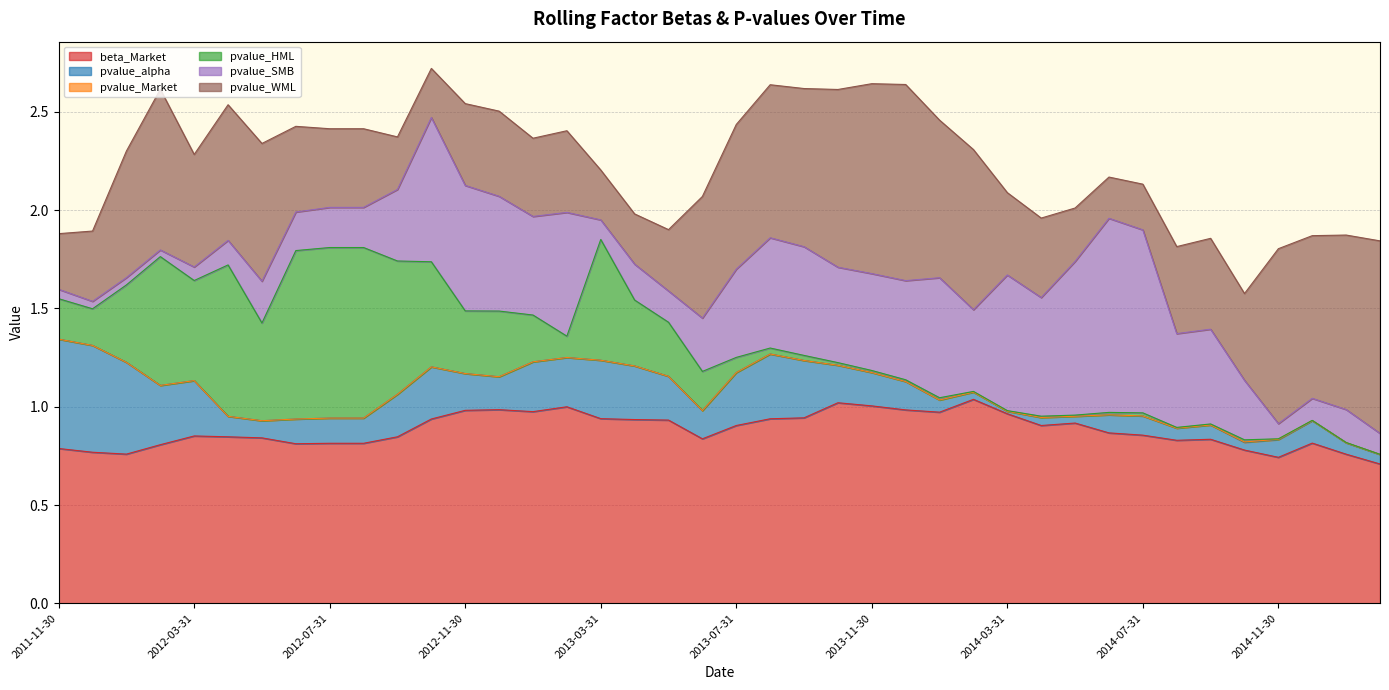

Reading left to right, transcribe all the data shown in this chart.

beta_Market: 0.8	0.8	0.8	0.8	0.9	0.8	0.8	0.8	0.8	0.8	0.8	0.9	1.0	1.0	1.0	1.0	0.9	0.9	0.9	0.8	0.9	0.9	0.9	1.0	1.0	1.0	1.0	1.0	1.0	0.9	0.9	0.9	0.9	0.8	0.8	0.8	0.7	0.8	0.8	0.7
pvalue_alpha: 0.6	0.5	0.5	0.3	0.3	0.1	0.1	0.1	0.1	0.1	0.2	0.3	0.2	0.2	0.3	0.3	0.3	0.3	0.2	0.1	0.3	0.3	0.3	0.2	0.2	0.1	0.1	0.0	0.0	0.0	0.0	0.1	0.1	0.1	0.1	0.0	0.1	0.1	0.1	0.0
pvalue_Market: 0.0	0.0	0.0	0.0	0.0	0.0	0.0	0.0	0.0	0.0	0.0	0.0	0.0	0.0	0.0	0.0	0.0	0.0	0.0	0.0	0.0	0.0	0.0	0.0	0.0	0.0	0.0	0.0	0.0	0.0	0.0	0.0	0.0	0.0	0.0	0.0	0.0	0.0	0.0	0.0
pvalue_HML: 0.2	0.2	0.4	0.7	0.5	0.8	0.5	0.9	0.9	0.9	0.7	0.5	0.3	0.3	0.2	0.1	0.6	0.3	0.3	0.2	0.1	0.0	0.0	0.0	0.0	0.0	0.0	0.0	0.0	0.0	0.0	0.0	0.0	0.0	0.0	0.0	0.0	0.0	0.0	0.0
pvalue_SMB: 0.0	0.0	0.0	0.0	0.1	0.1	0.2	0.2	0.2	0.2	0.4	0.7	0.6	0.6	0.5	0.6	0.1	0.2	0.2	0.3	0.4	0.6	0.6	0.5	0.5	0.5	0.6	0.4	0.7	0.6	0.8	1.0	0.9	0.5	0.5	0.3	0.1	0.1	0.2	0.1
pvalue_WML: 0.3	0.4	0.6	0.8	0.6	0.7	0.7	0.4	0.4	0.4	0.3	0.2	0.4	0.4	0.4	0.4	0.3	0.3	0.3	0.6	0.7	0.8	0.8	0.9	1.0	1.0	0.8	0.8	0.4	0.4	0.3	0.2	0.2	0.4	0.5	0.4	0.9	0.8	0.9	1.0